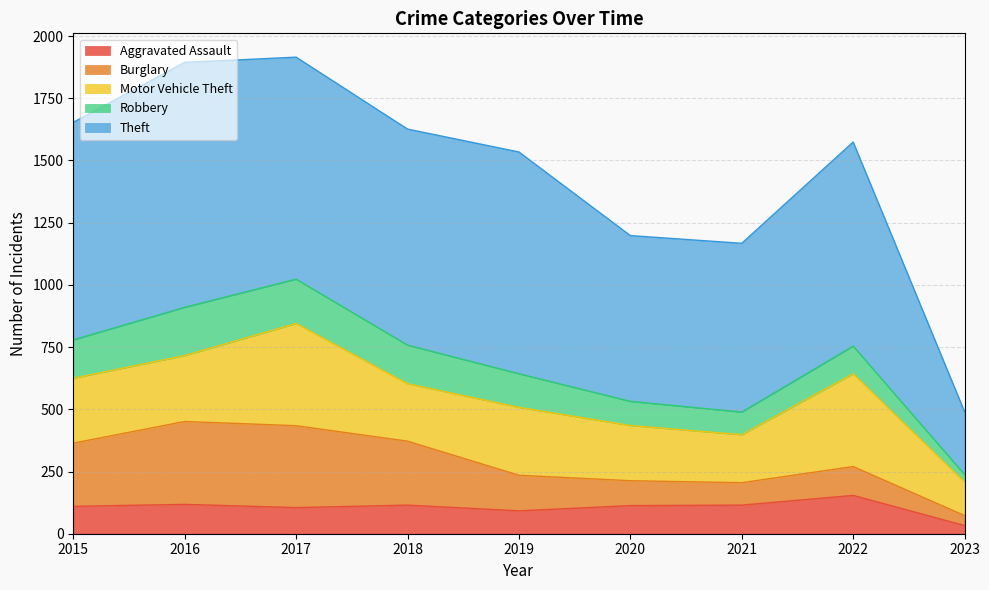

True or false: Burglary and Theft intersect in this chart.

False